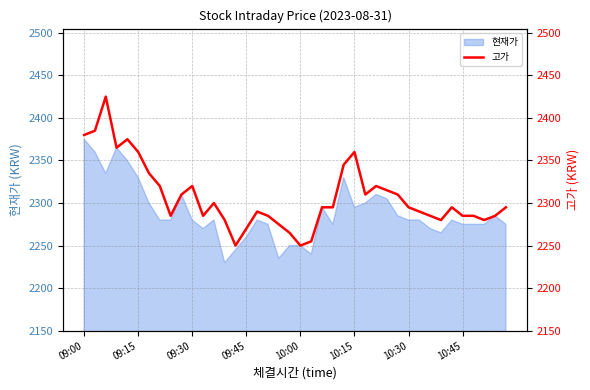

The chart shows a value of 2310 at 9. True or false?

True